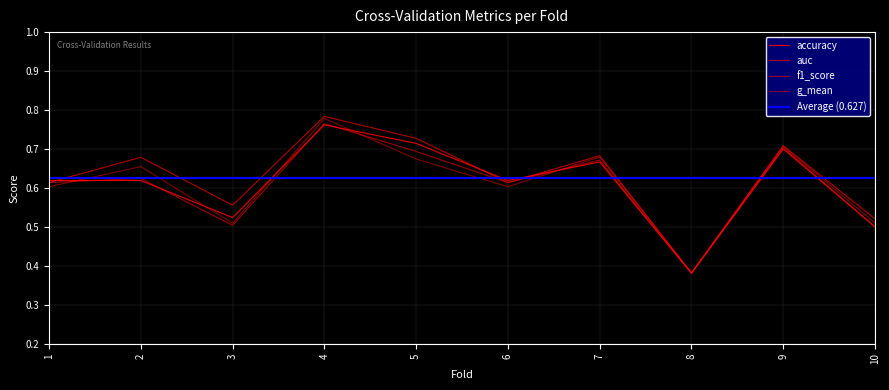

Which category has the lowest value in the auc series?

8